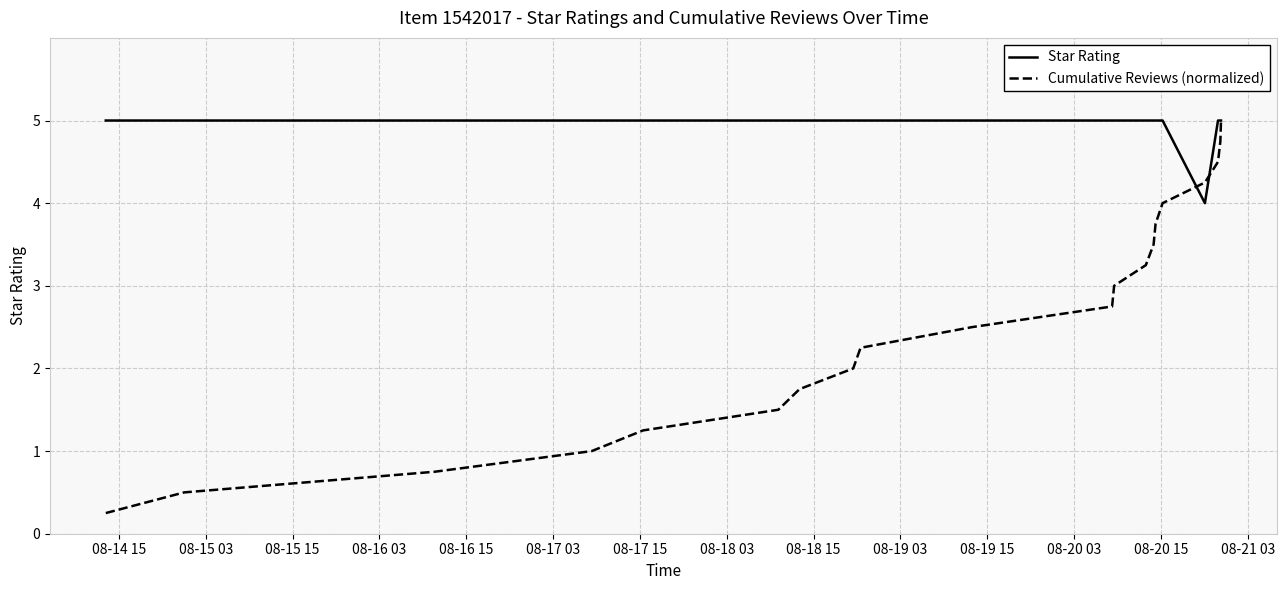

Which series has the largest total across all categories?

Star Rating